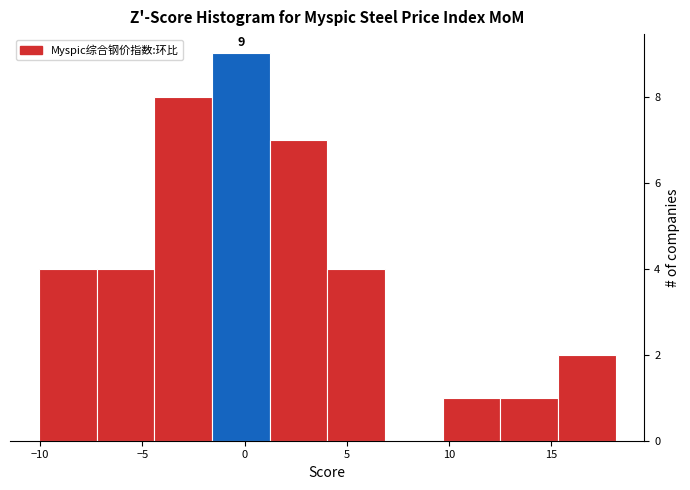

Over which range of the x-axis is the bar tallest?

-1.5 to 1.0